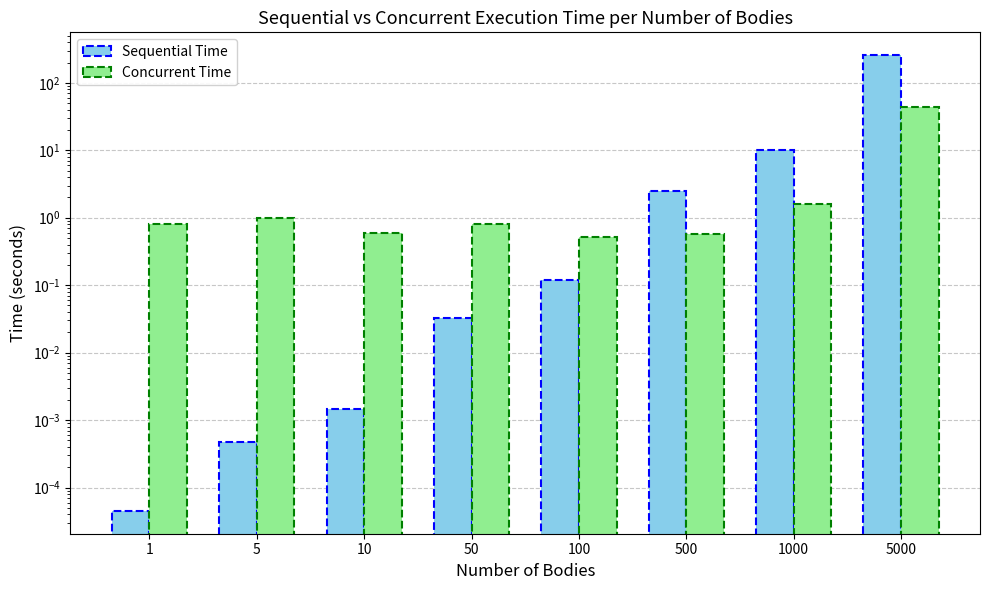

Reading left to right, what are all the values shown in this chart?

Sequential Time: 1=0.0	5=0.0	10=0.0	50=0.0	100=0.1	500=2.5	1000=10.2	5000=257.6
Concurrent Time: 1=0.8	5=1.0	10=0.6	50=0.8	100=0.5	500=0.6	1000=1.6	5000=43.4